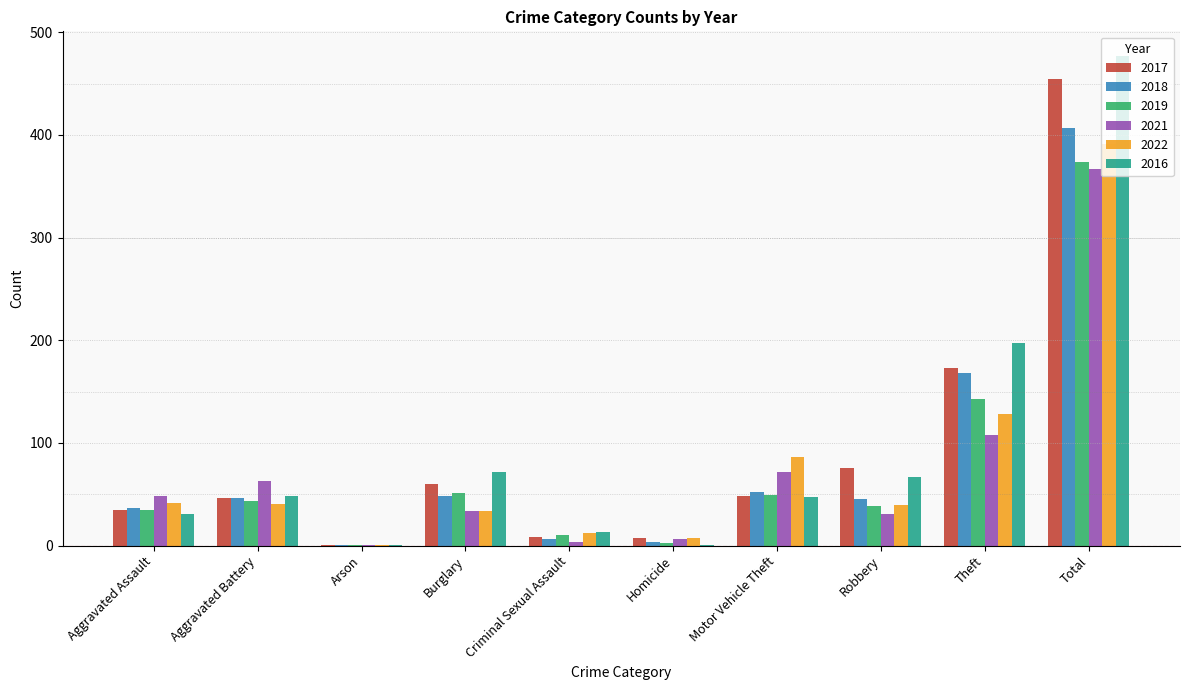

At which category is the sum across all series the highest?

Total